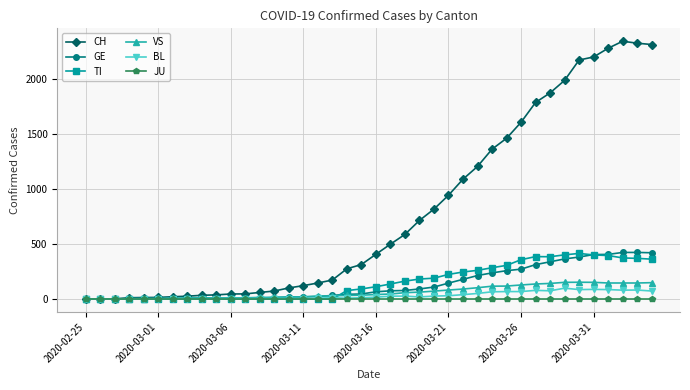

Which series has the largest range (max minus min)?

CH